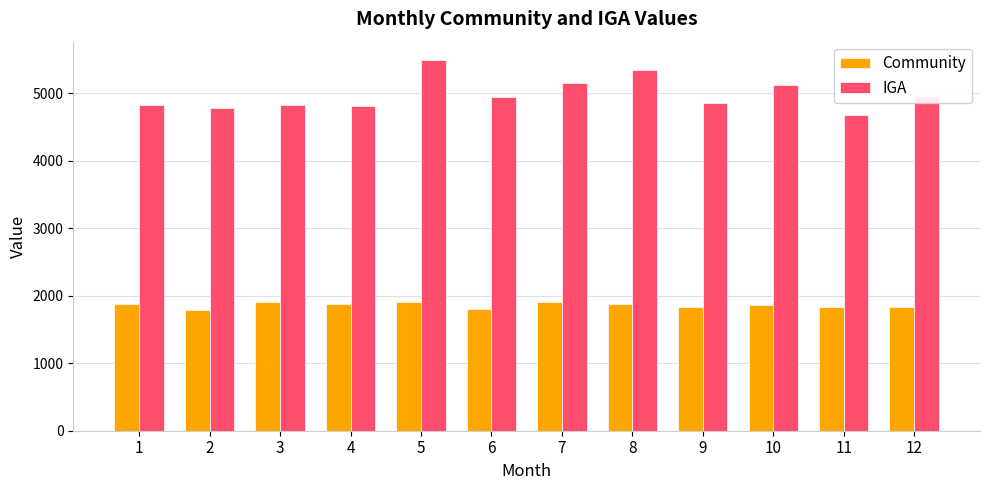

What is the smallest value displayed?

1783.6